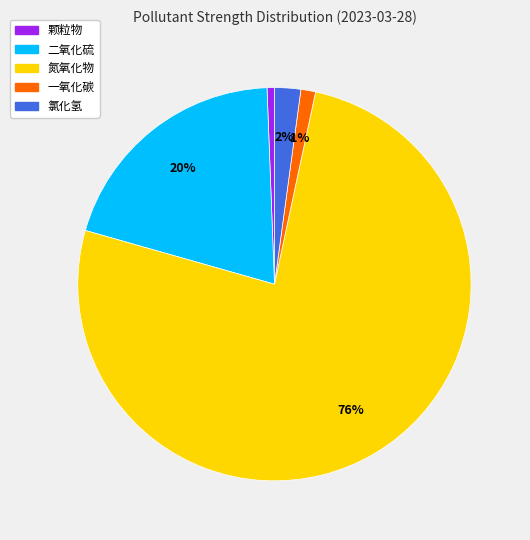

Is there a majority slice in this chart?

Yes